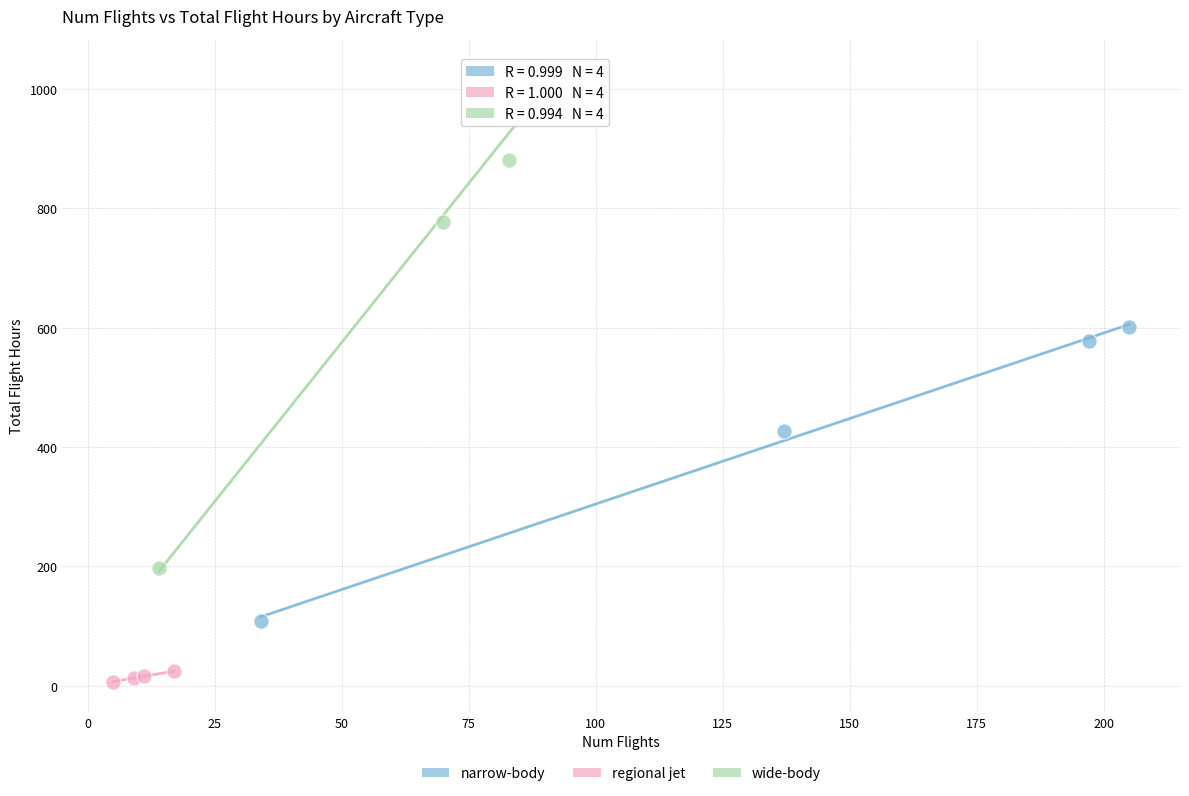

Which series reaches the maximum Y coordinate?

wide-body